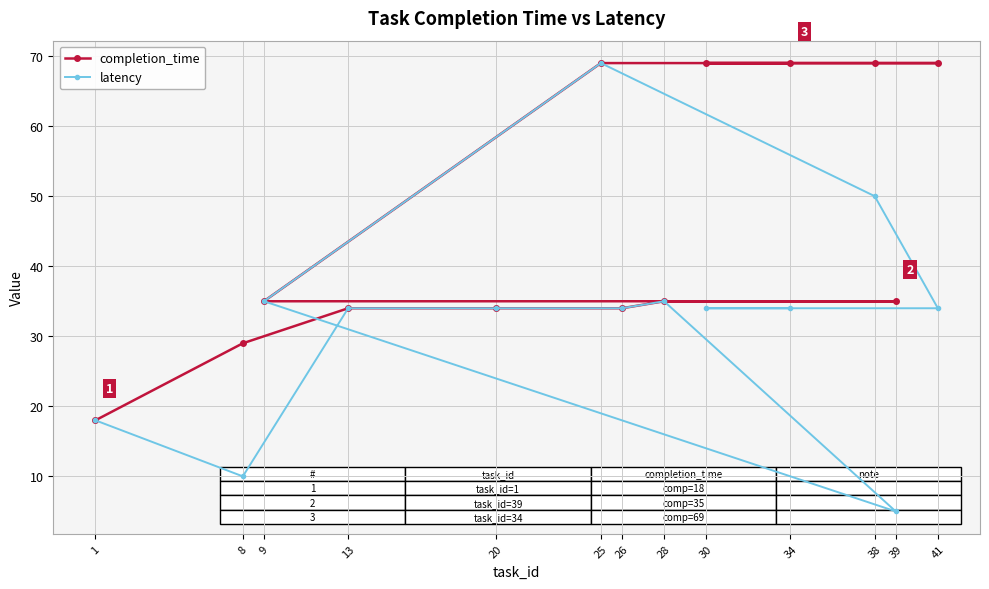

Is the value of completion_time at 34 greater than the value of latency at 39?

Yes